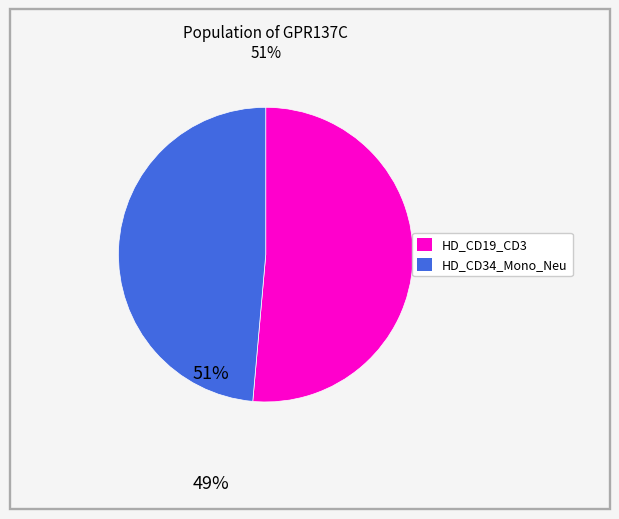

Does any single category account for the majority?

Yes